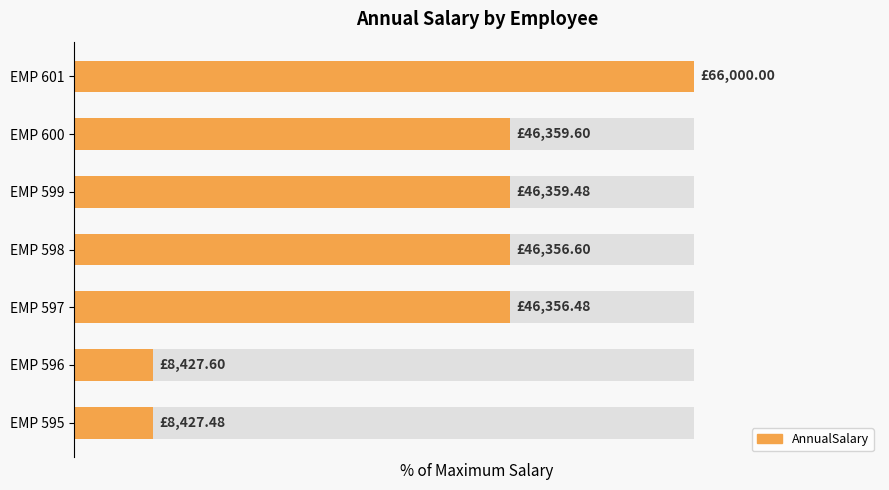

Are the bars grouped side by side (vs. stacked)?

No